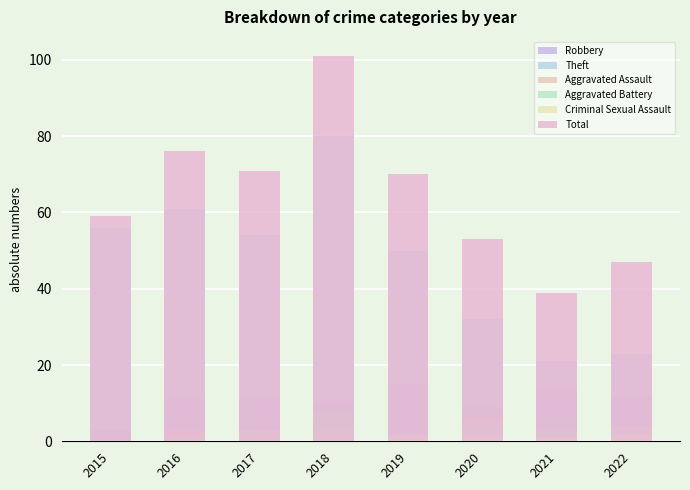

What is the average value of the Criminal Sexual Assault series?

1